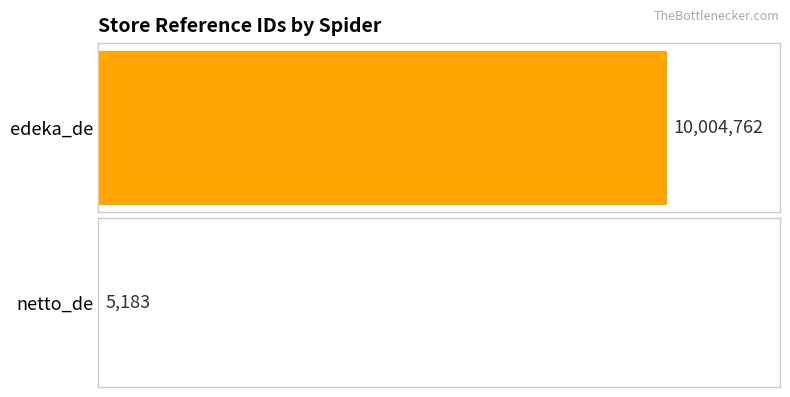

What is the average value?

5004972